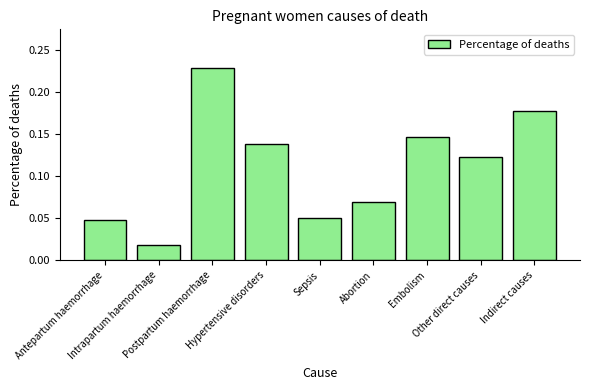

How many data points does each series have?

9